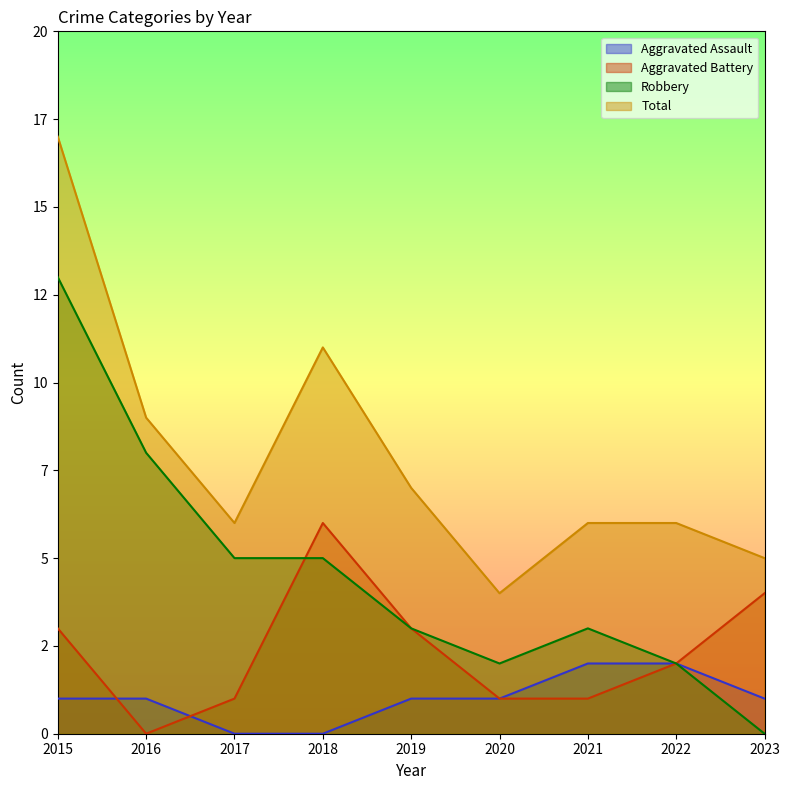

How many lines are shown in the chart?

4